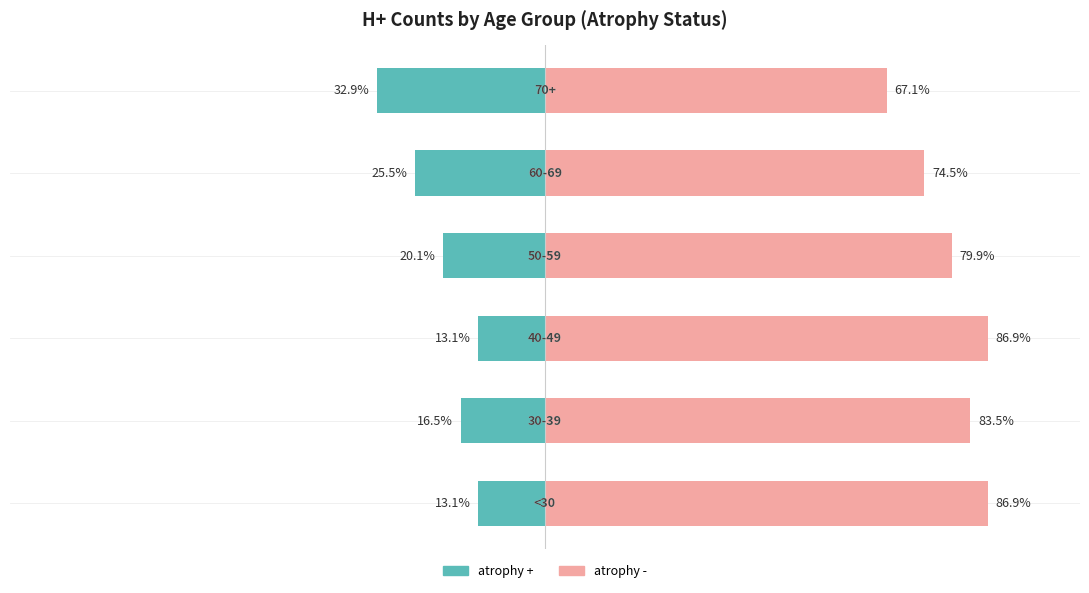

Reading left to right, extract all data points from this chart.

atrophy +: 0=-13.1	1=-16.5	2=-13.1	3=-20.1	4=-25.5	5=-32.9
atrophy -: 0=86.9	1=83.5	2=86.9	3=79.9	4=74.5	5=67.1